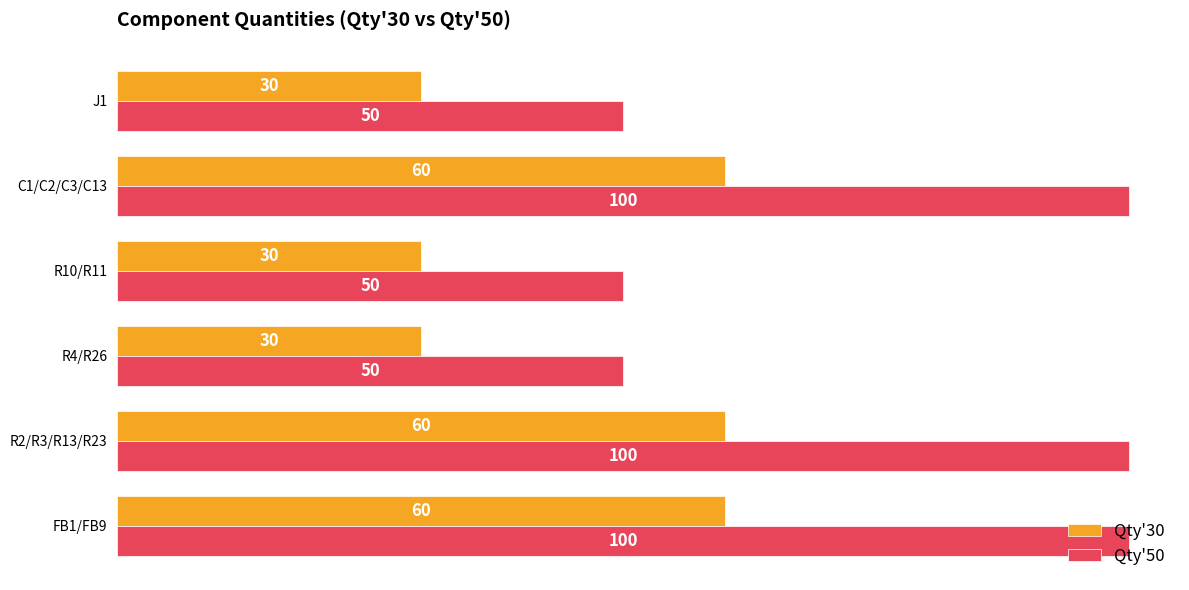

Is the value of Qty'50 at R2/R3/R13/R23 greater than the value of Qty'30 at R10/R11?

Yes